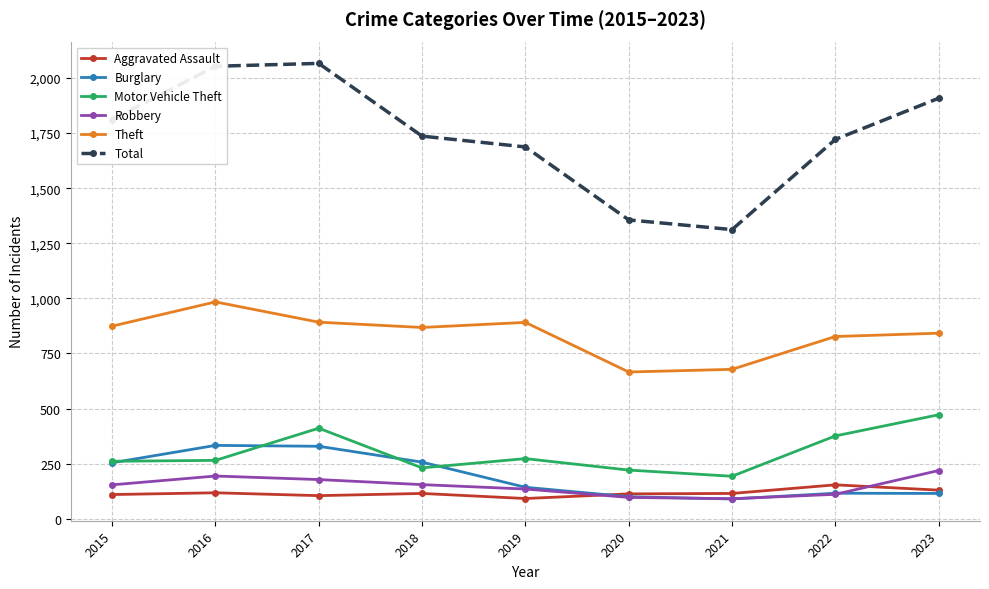

At which category does Motor Vehicle Theft reach its first local peak?

2017